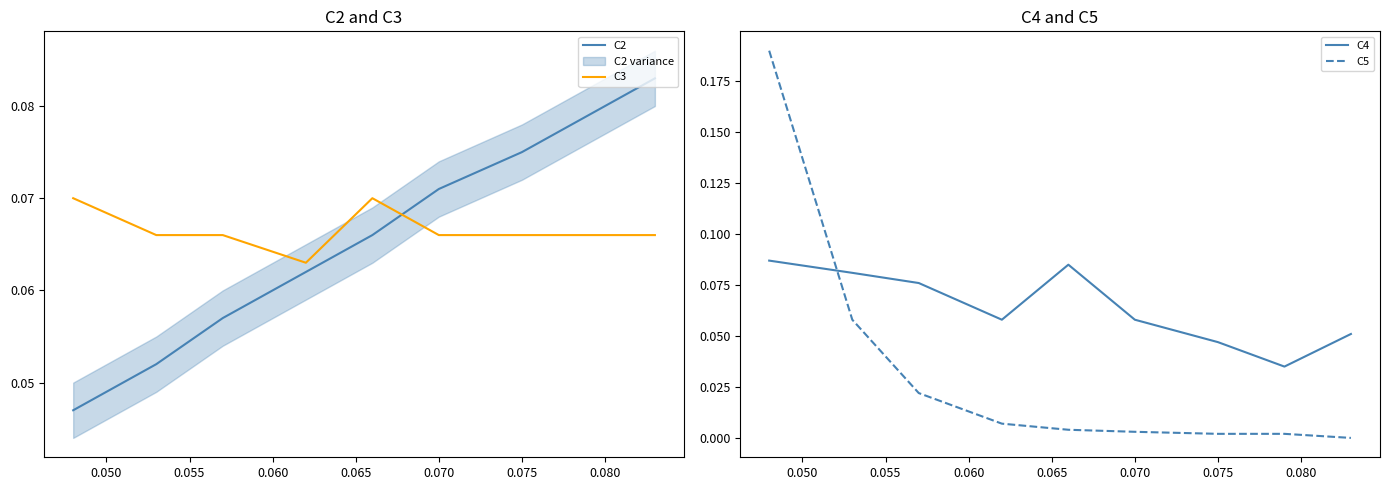

What is the value of the C4 point at the 2nd from the left?

0.1